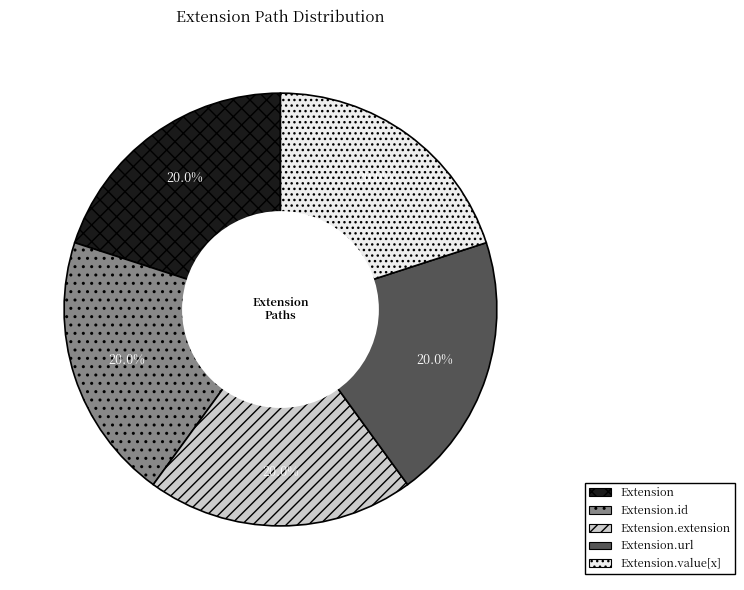

How many segments does this pie chart have?

5